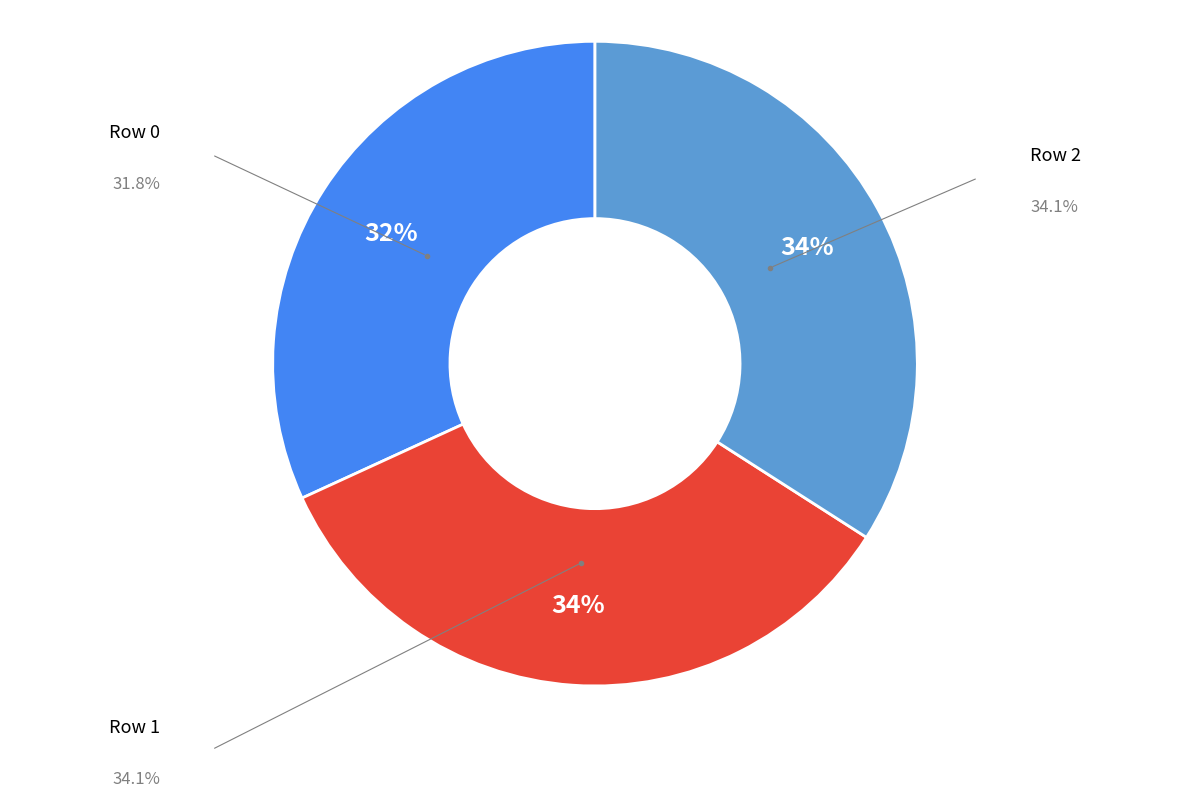

True or false: 2 accounts for 25% of the total.

False